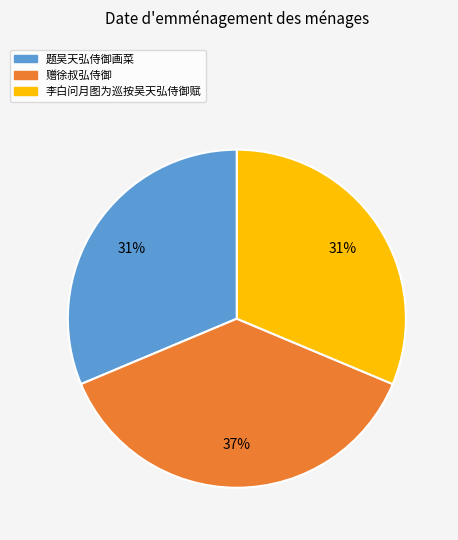

Does any single category account for the majority?

No